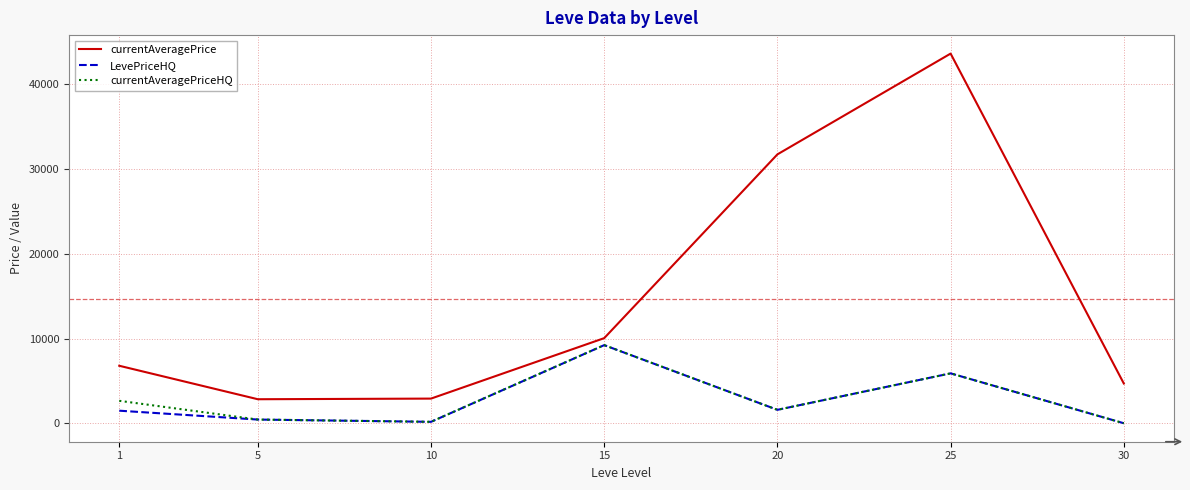

Is the value of currentAveragePriceHQ at 25 greater than the value of currentAveragePrice at 1?

No